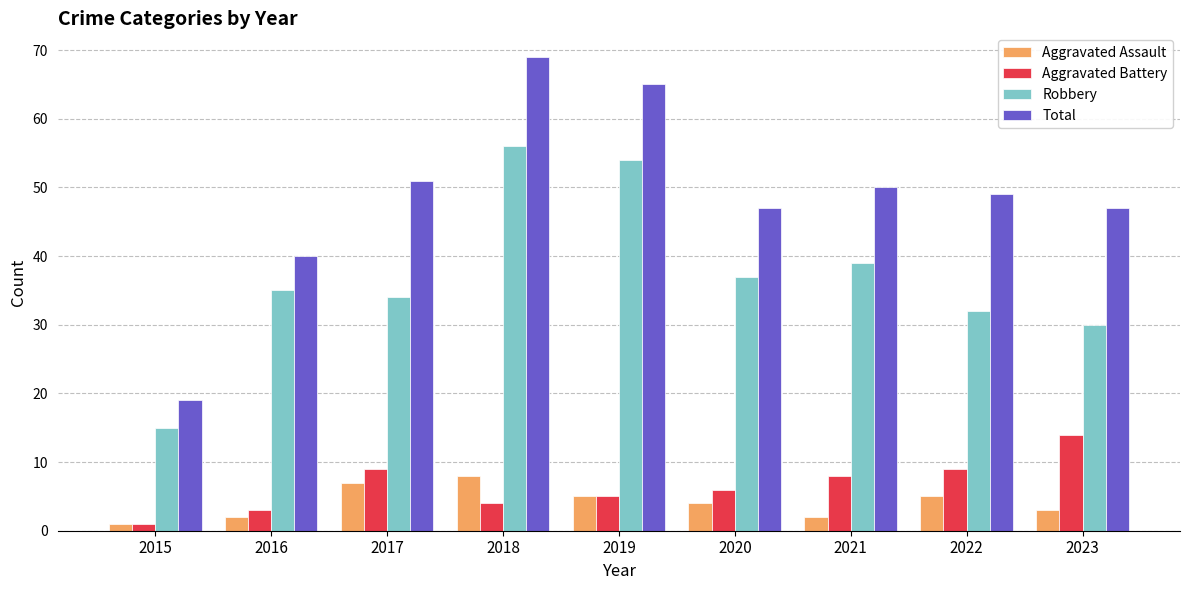

Reading left to right, extract all data points from this chart.

Aggravated Assault: 1	2	7	8	5	4	2	5	3
Aggravated Battery: 1	3	9	4	5	6	8	9	14
Robbery: 15	35	34	56	54	37	39	32	30
Total: 19	40	51	69	65	47	50	49	47